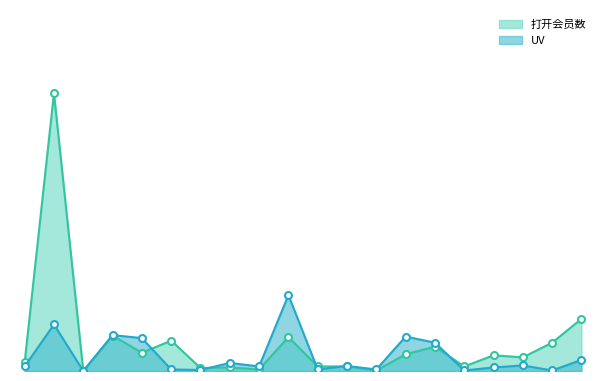

Which series ends up on top after the final intersection of UV_line and 打开会员数_line?

打开会员数_line